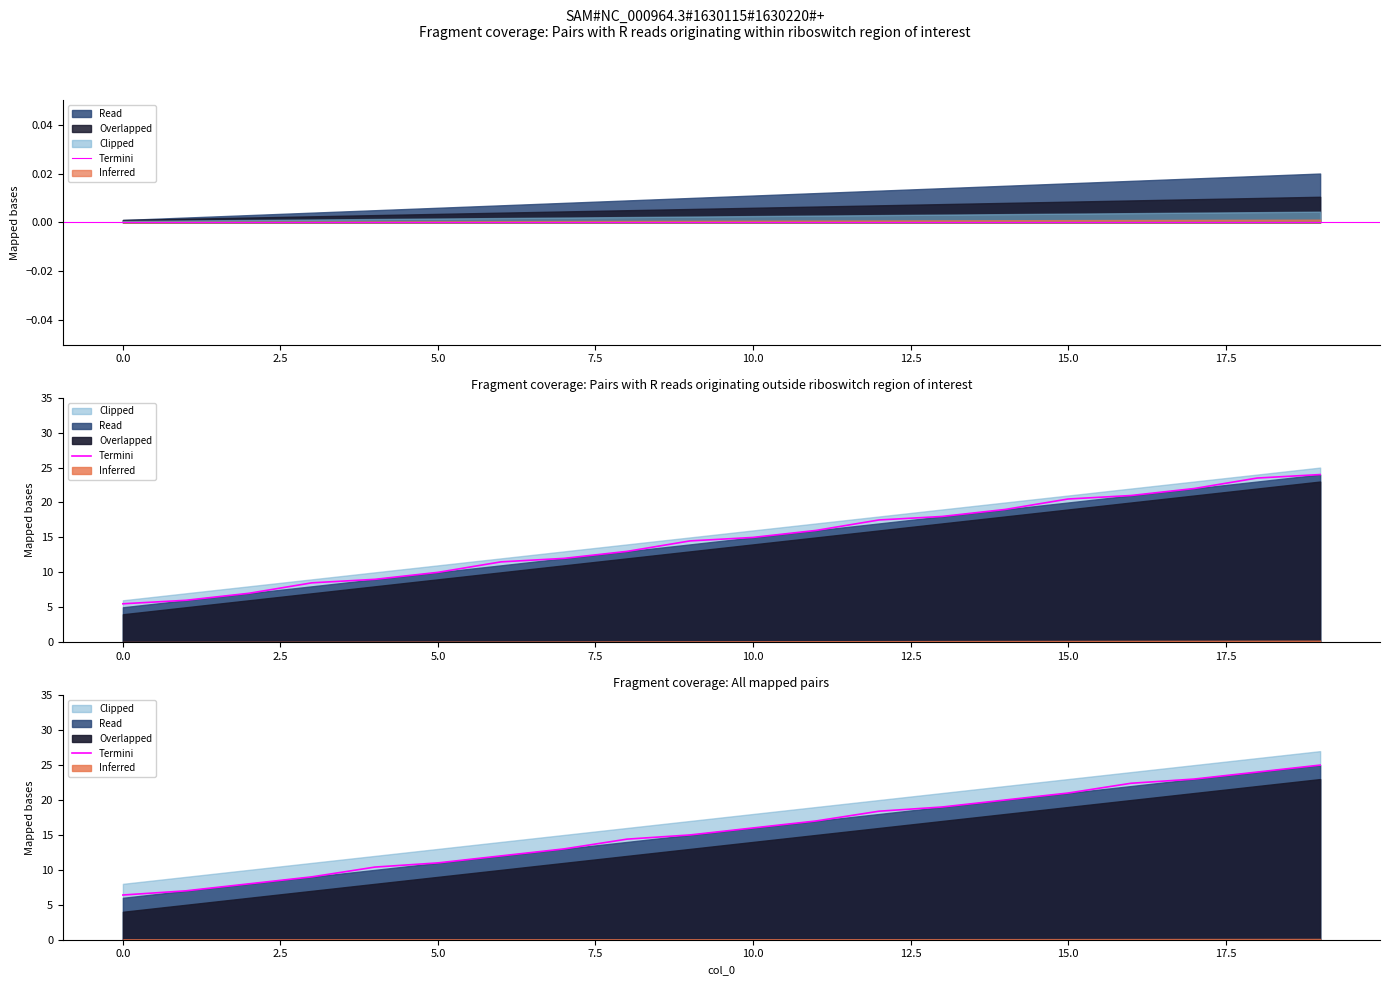

What is the average value?

15.6